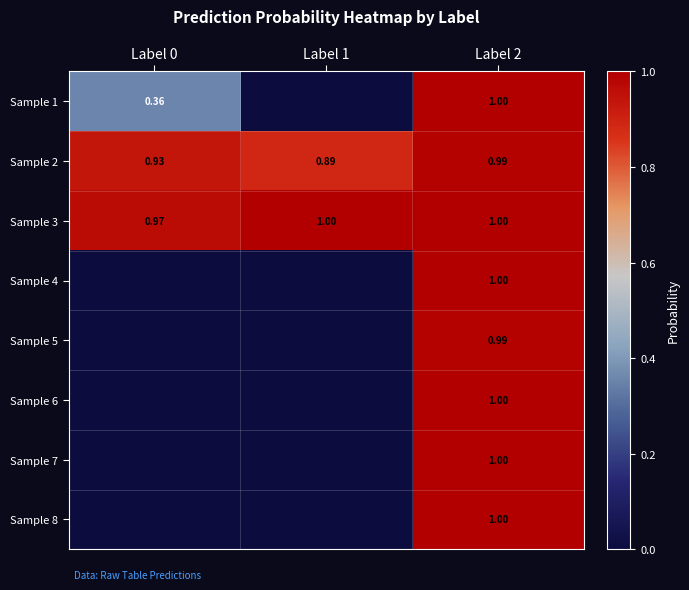

Is the value of Sample 3 at Label 0 greater than the value of Sample 5 at Label 2?

No